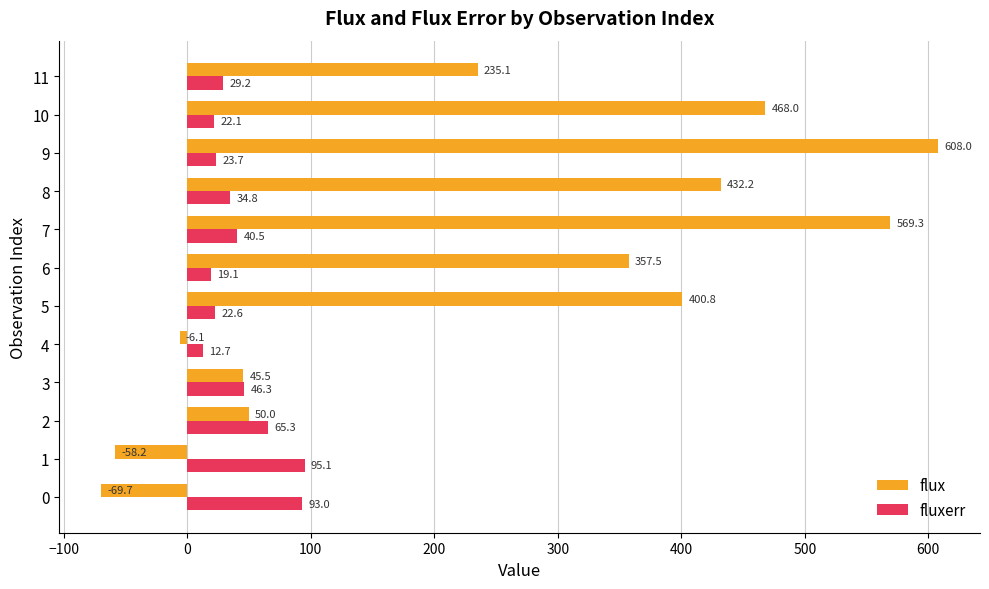

At how many categories does at least one series exceed 256?

6